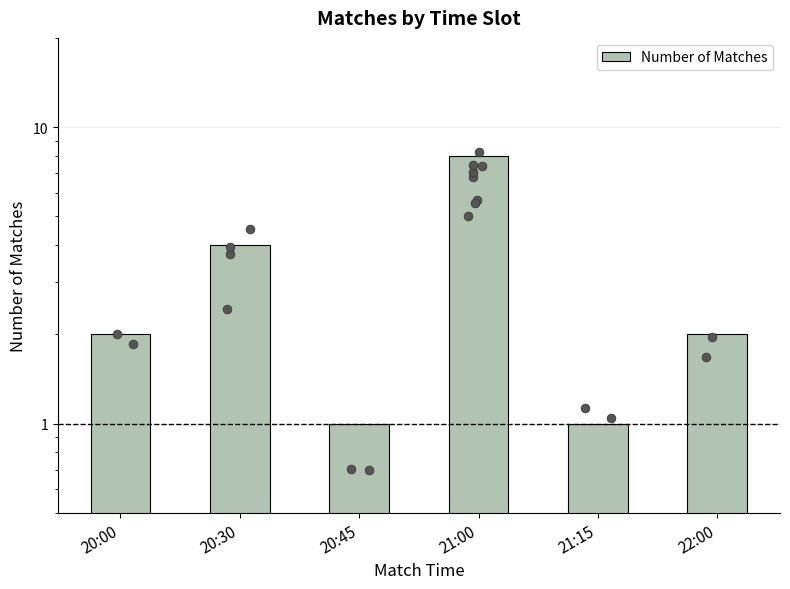

What is the ratio of the value at 20:30 to the value at 20:00?

2.0